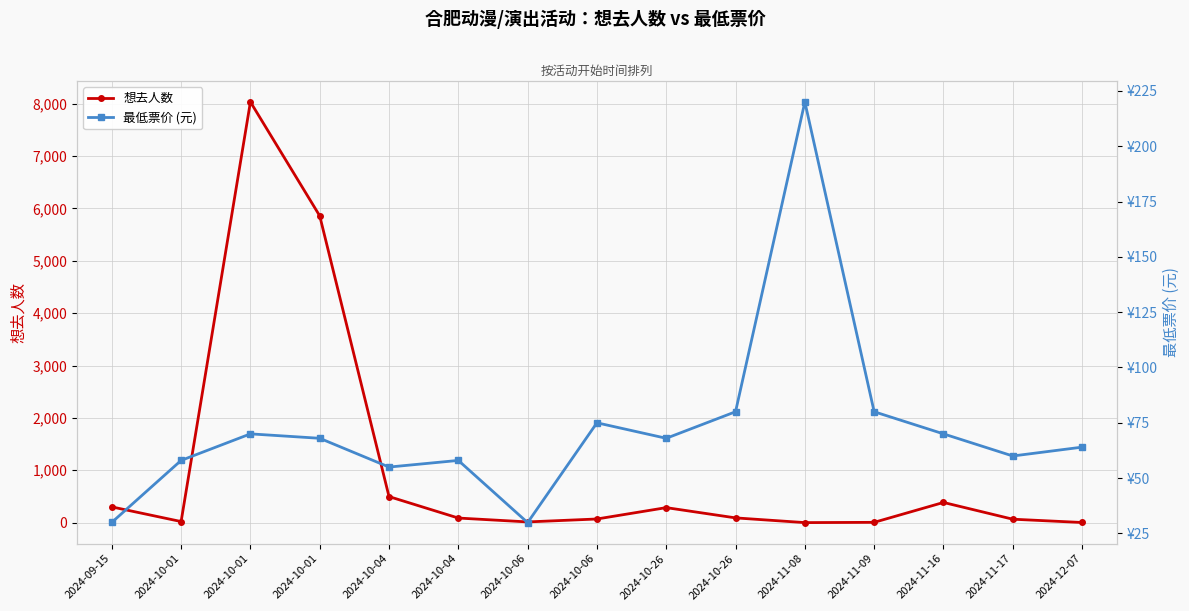

At 2024-10-06, list the series in order from smallest to largest.

想去人数, 最低票价 (元)